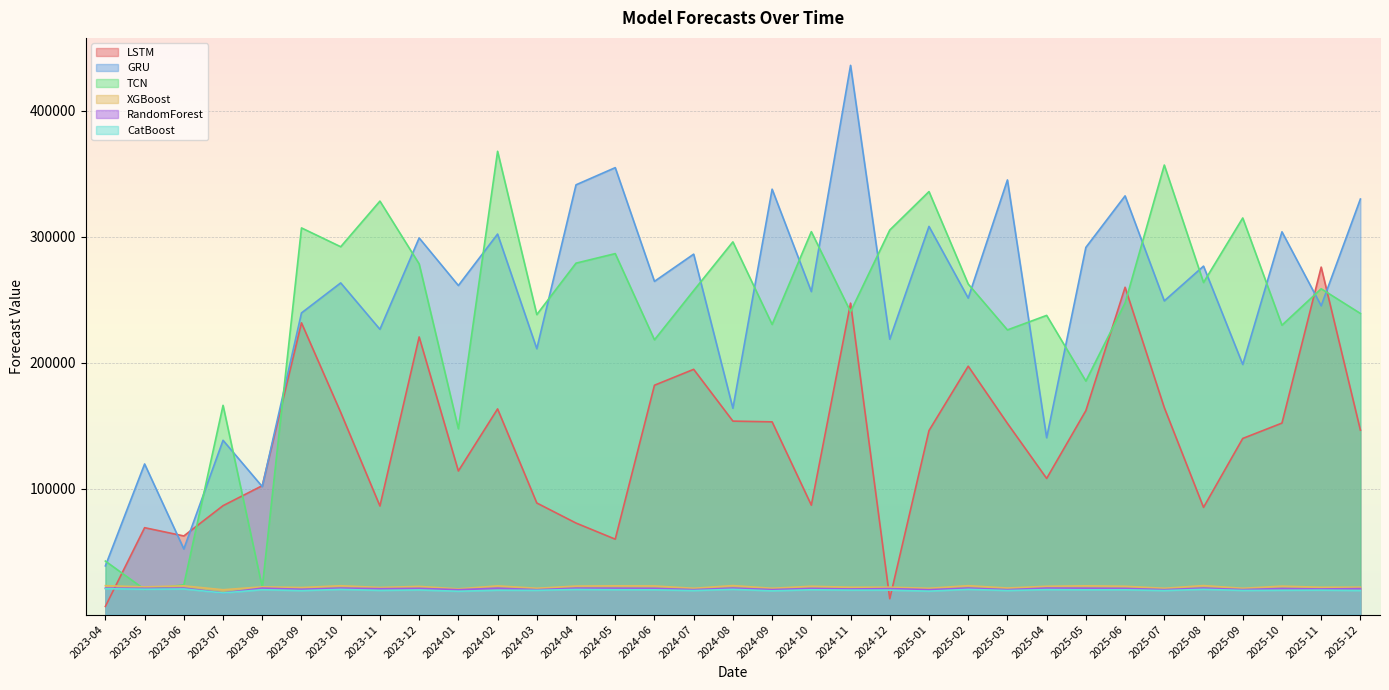

What is the greatest value displayed?

435874.1